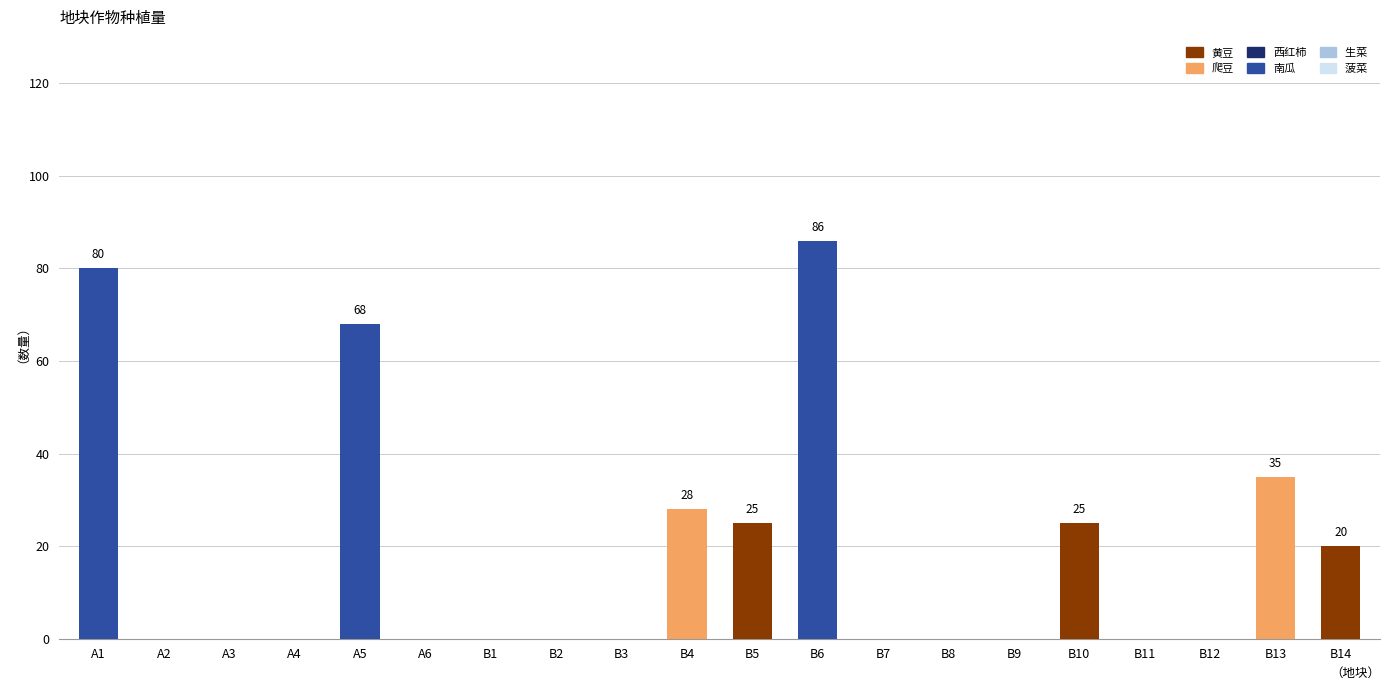

What is the total value across all series at B6?

86